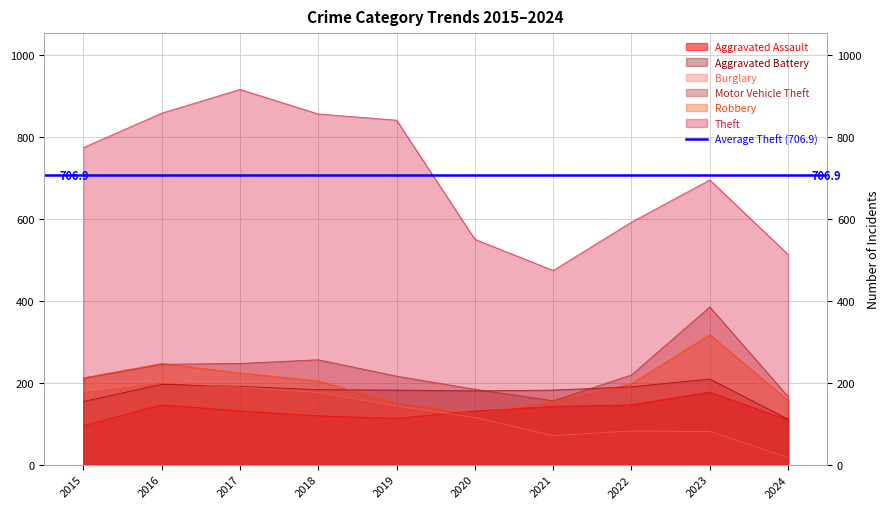

Read the Robbery value at 2016.

247